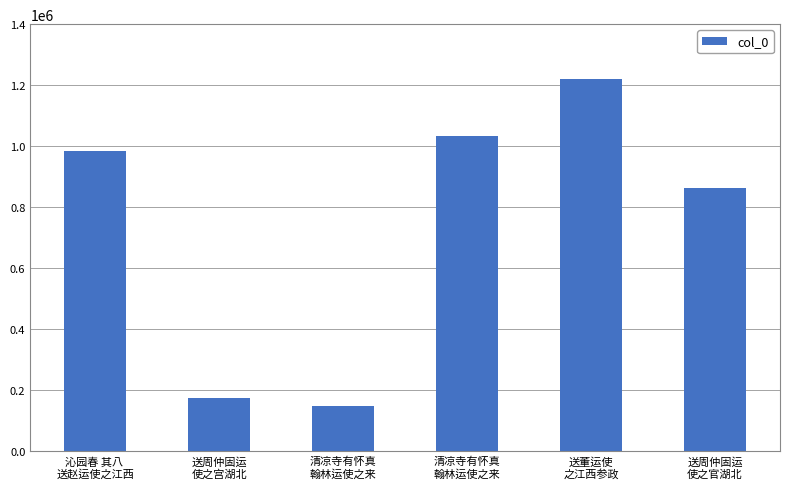

What is the average value?

736558